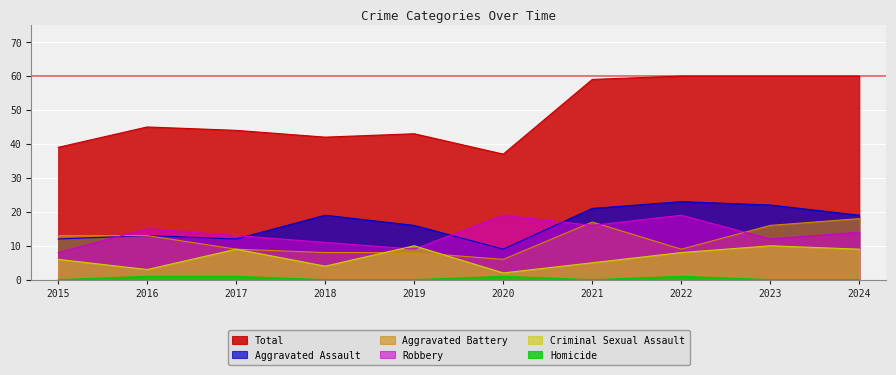

Reading left to right, list all the values displayed in this chart.

Total: 2015=39	2016=45	2017=44	2018=42	2019=43	2020=37	2021=59	2022=60	2023=60	2024=60
Aggravated Assault: 2015=12	2016=13	2017=12	2018=19	2019=16	2020=9	2021=21	2022=23	2023=22	2024=19
Aggravated Battery: 2015=13	2016=13	2017=9	2018=8	2019=8	2020=6	2021=17	2022=9	2023=16	2024=18
Robbery: 2015=8	2016=15	2017=13	2018=11	2019=9	2020=19	2021=16	2022=19	2023=12	2024=14
Criminal Sexual Assault: 2015=6	2016=3	2017=9	2018=4	2019=10	2020=2	2021=5	2022=8	2023=10	2024=9
Homicide: 2015=0	2016=1	2017=1	2018=0	2019=0	2020=1	2021=0	2022=1	2023=0	2024=0